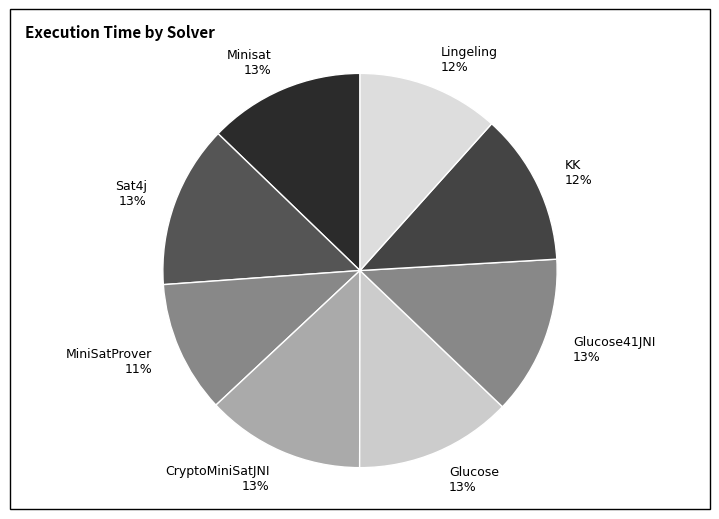

To the nearest percent, what is the combined percentage of CryptoMiniSatJNI 13% and KK 12%?

25%